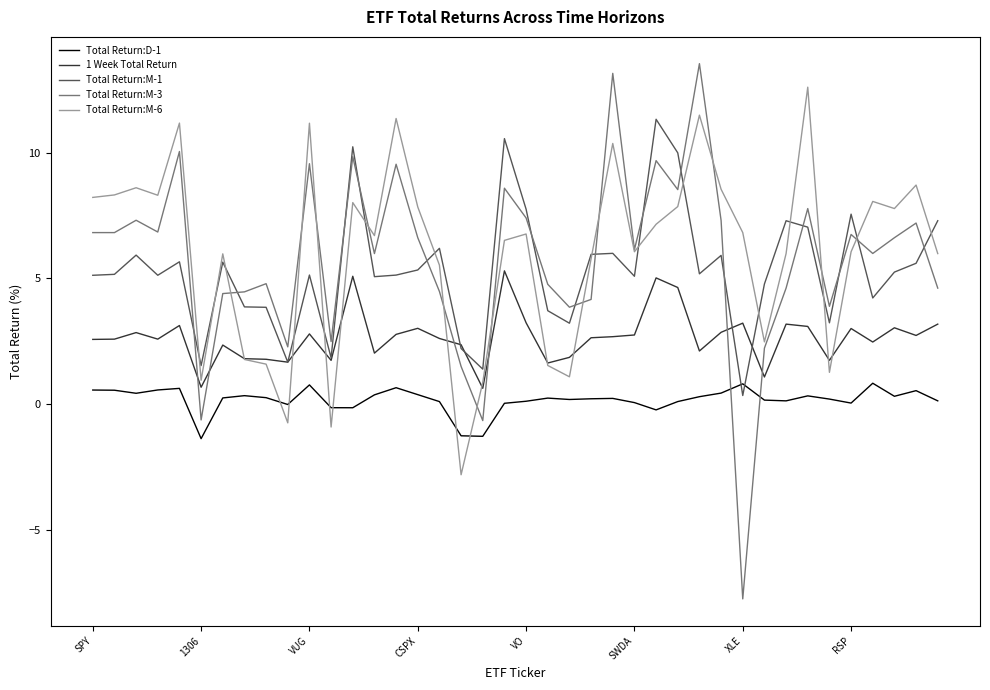

How many categories are shown in the chart?

40